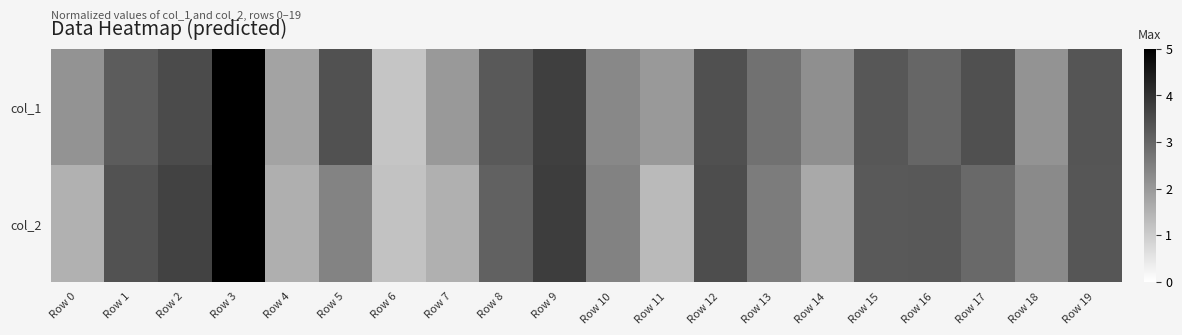

What is the minimum value shown in the chart?

1.1